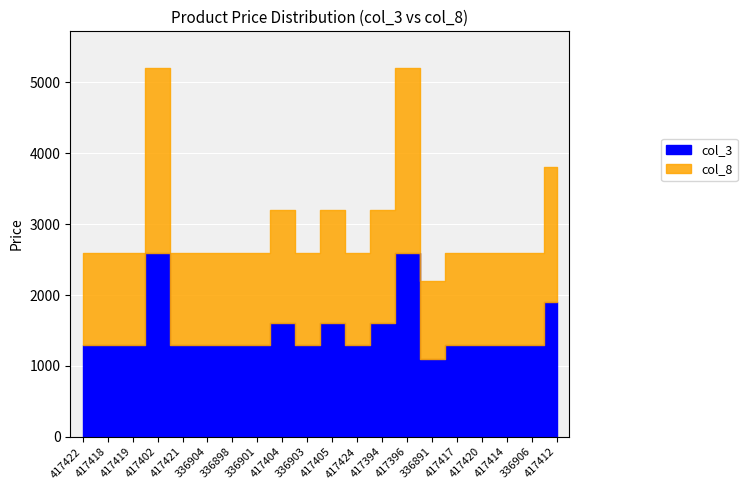

What is the average value of the col_3 series?

1494